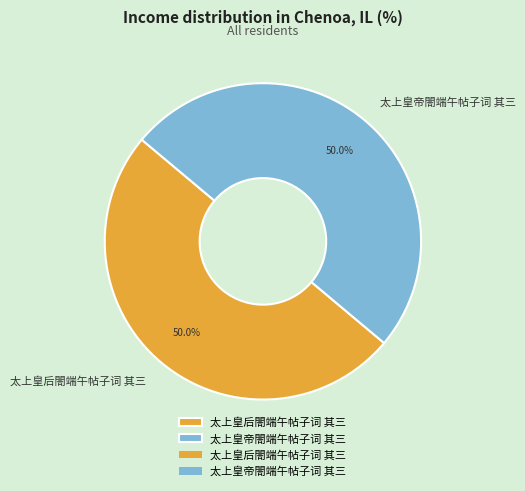

What percentage is the 太上皇后閤端午帖子词 其三 slice, to the nearest percent?

50%